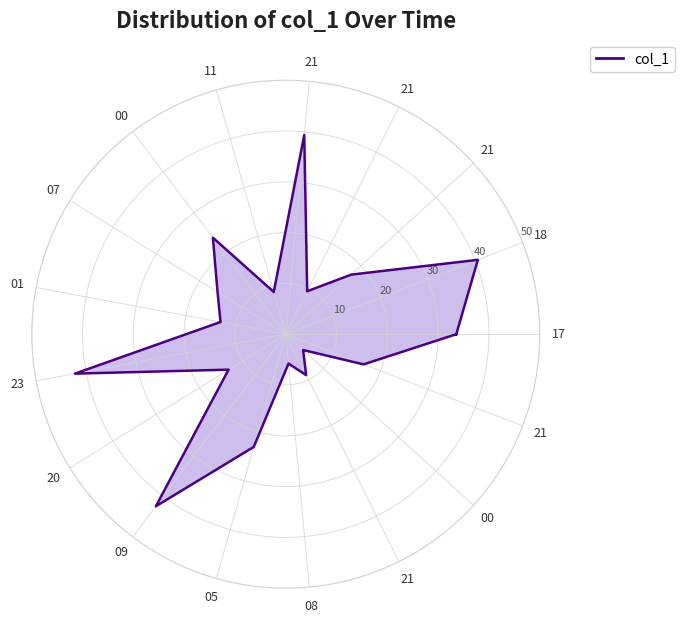

How many values exceed 17?

9